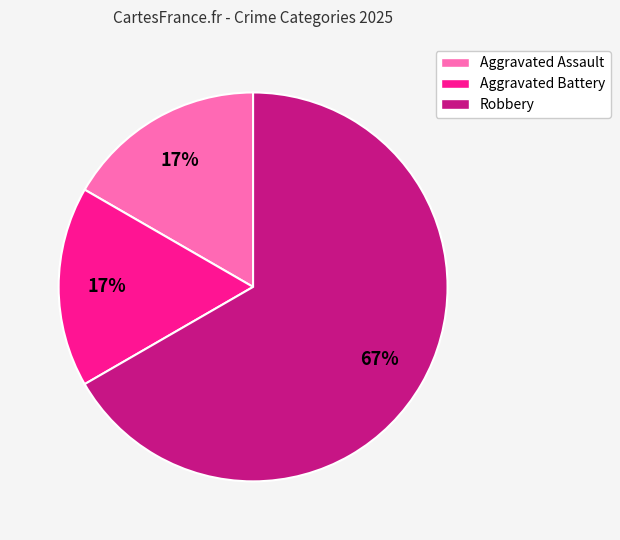

To the nearest percent, what percentage of the pie is Aggravated Assault?

17%